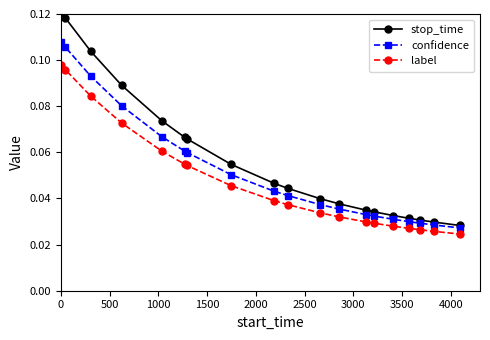

True or false: confidence and label intersect in this chart.

False